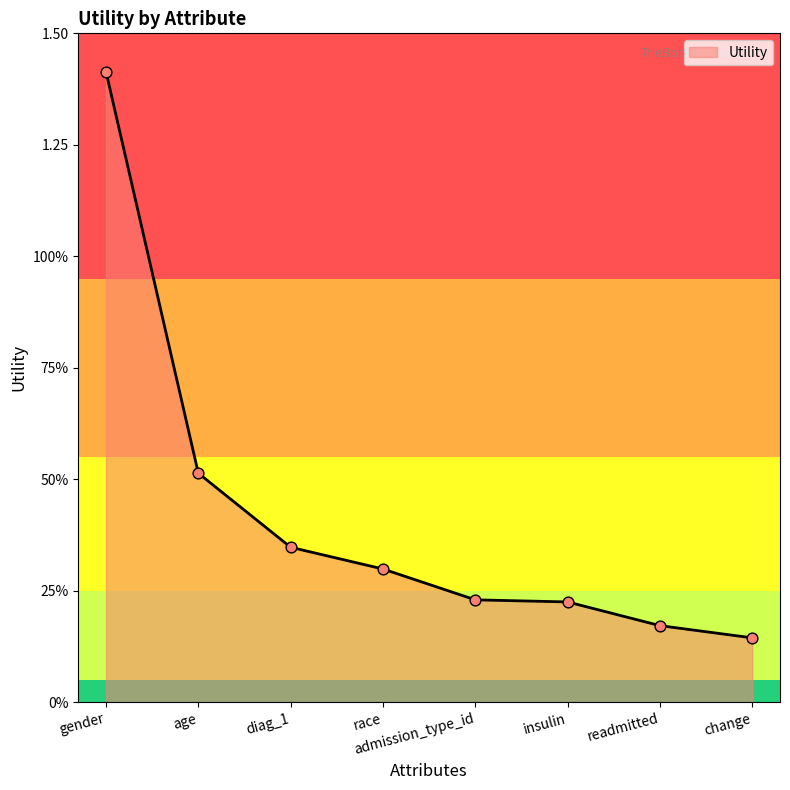

Which has a higher value, age or admission_type_id?

age